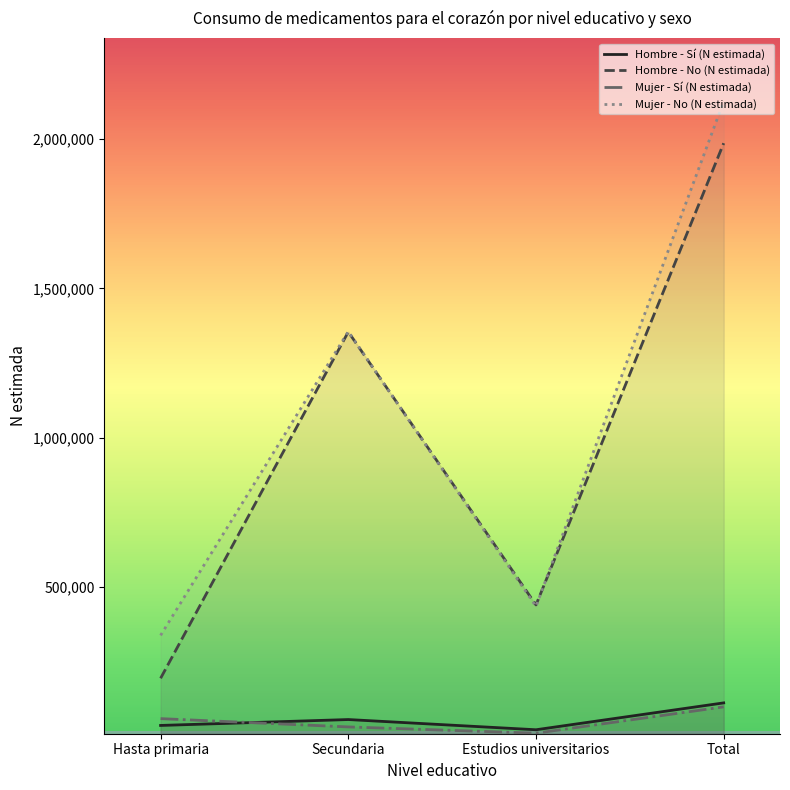

Does the chart have visible grid lines?

No